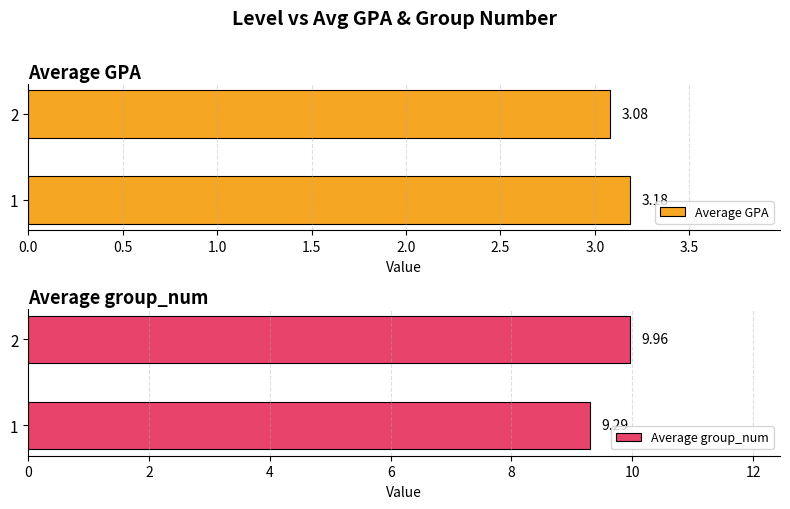

What is the difference between the maximum and minimum values in the Average group_num series?

0.7